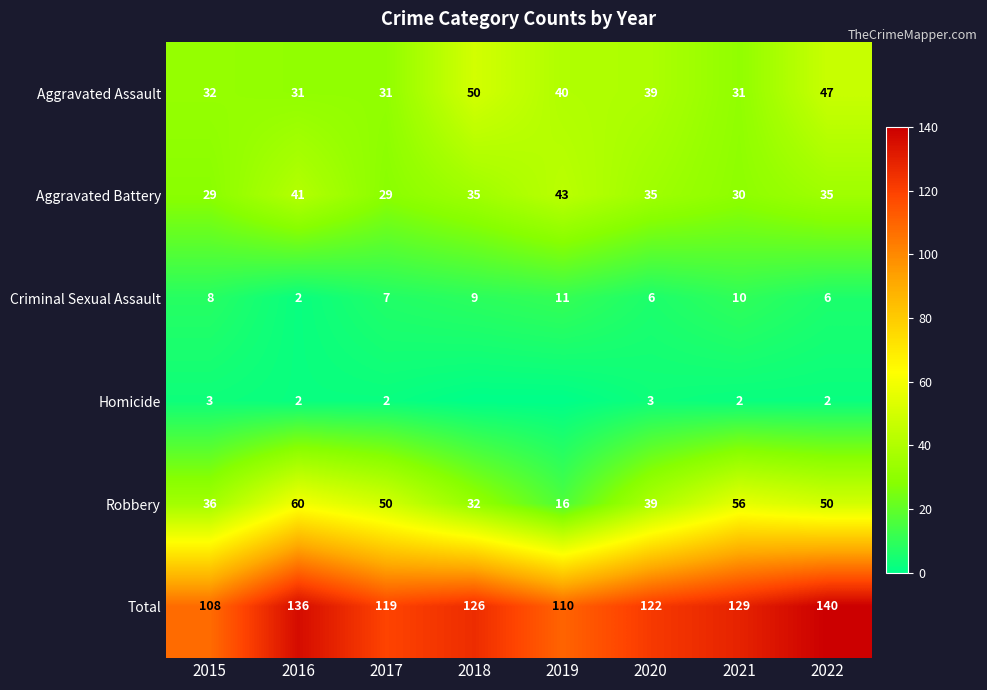

Rank the series at 2021 from lowest to highest value.

Homicide, Criminal Sexual Assault, Aggravated Battery, Aggravated Assault, Robbery, Total